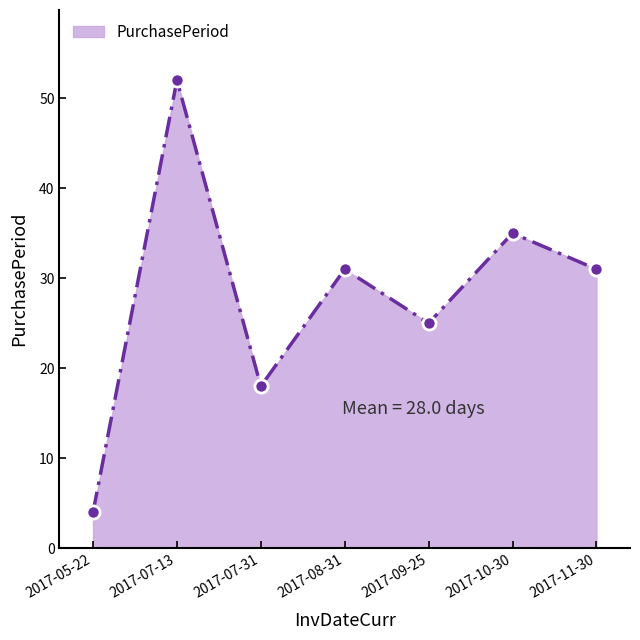

Which has a higher value, 2017-05-22 or 2017-09-25?

2017-09-25